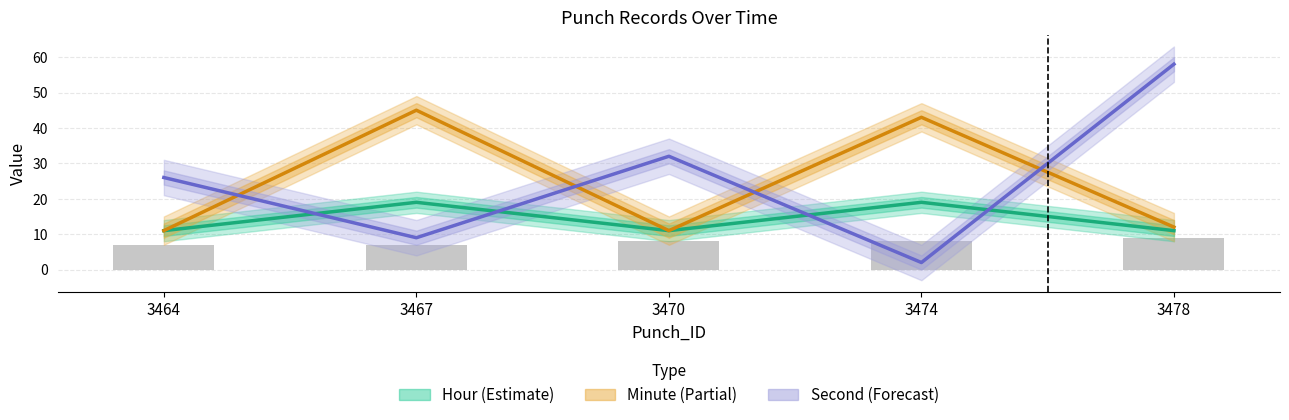

What value does the Minute (Partial) series have at 3464, to the nearest 5?

10